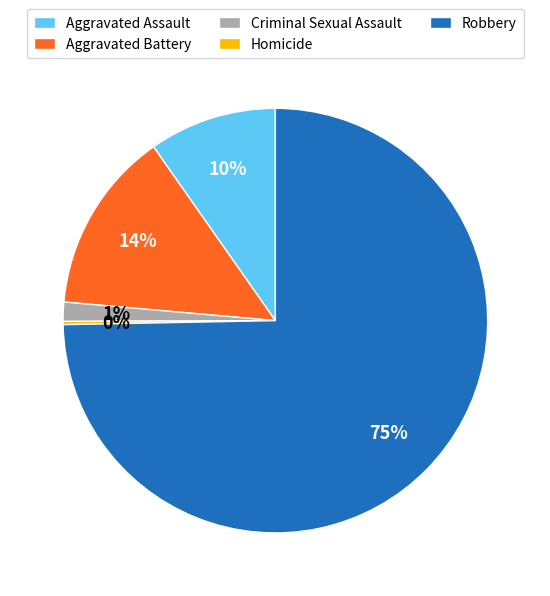

Which has a higher value, Aggravated Battery or Aggravated Assault?

Aggravated Battery